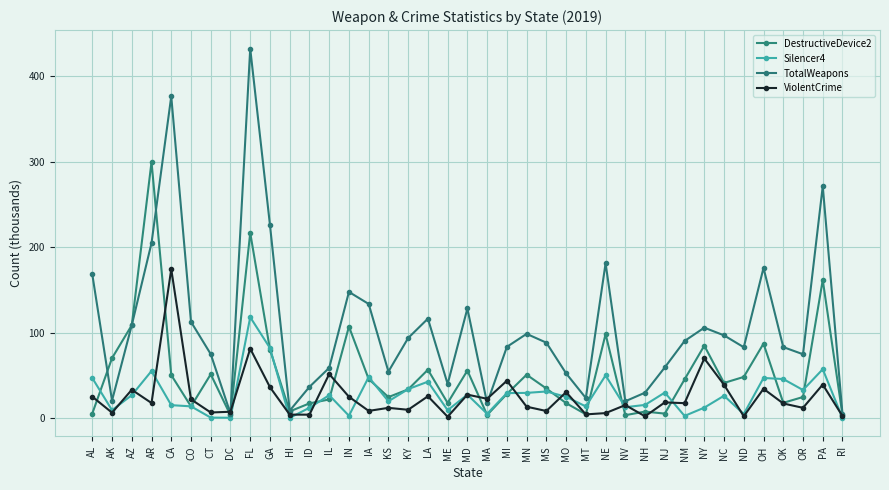

Which category has the highest value in the TotalWeapons series?

FL